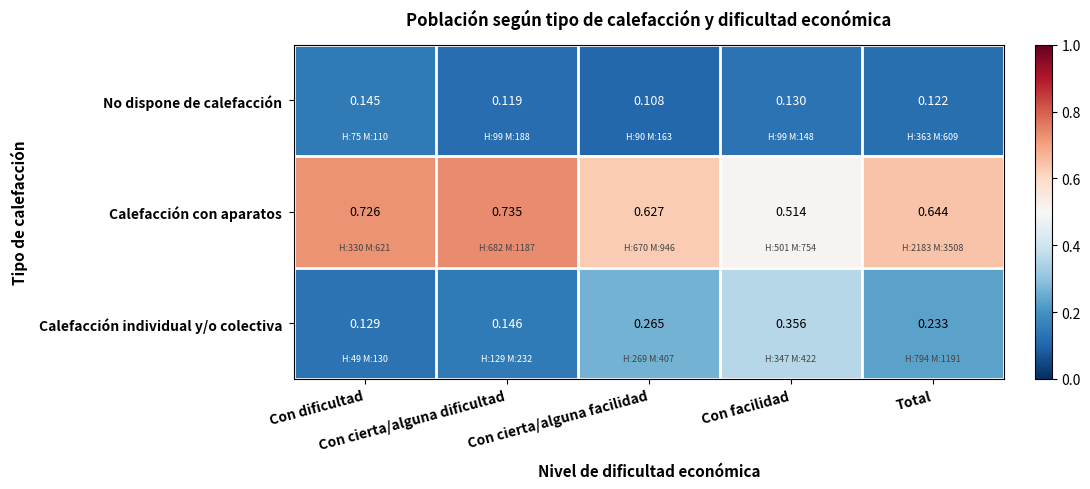

Which label corresponds to the largest value in the chart?

Con cierta/alguna dificultad